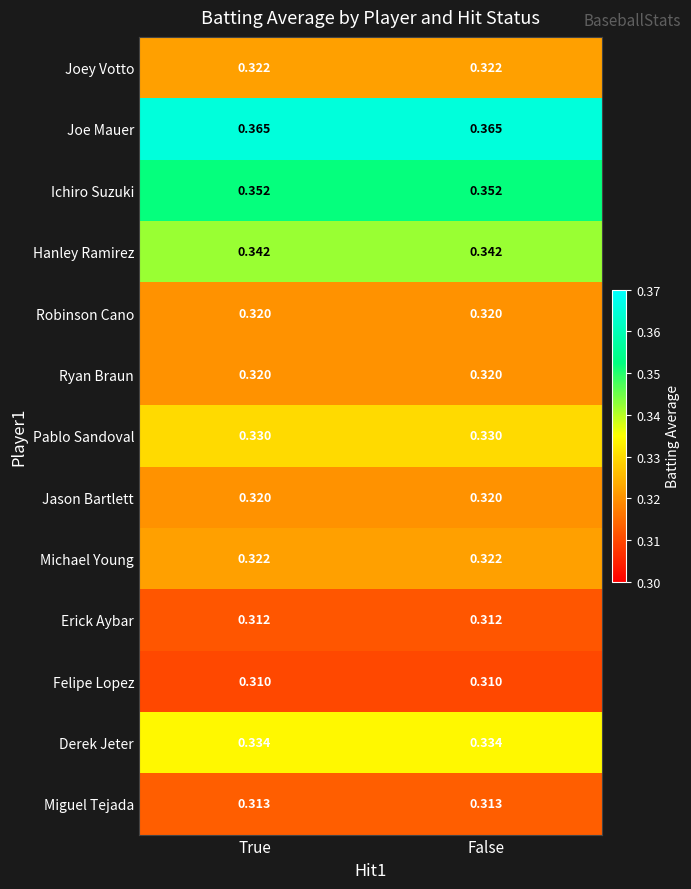

Which series has the largest total across all categories?

Joe Mauer